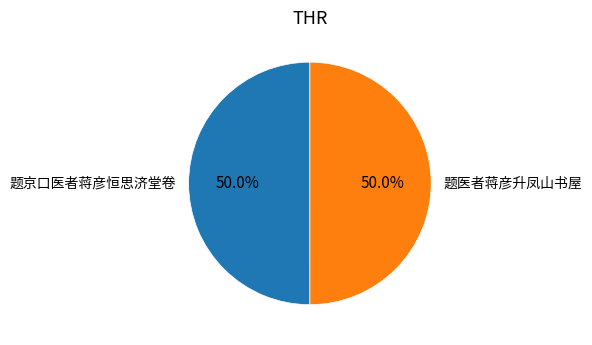

To the nearest percent, what percentage of the pie is 题京口医者蒋彦恒思济堂卷?

50%